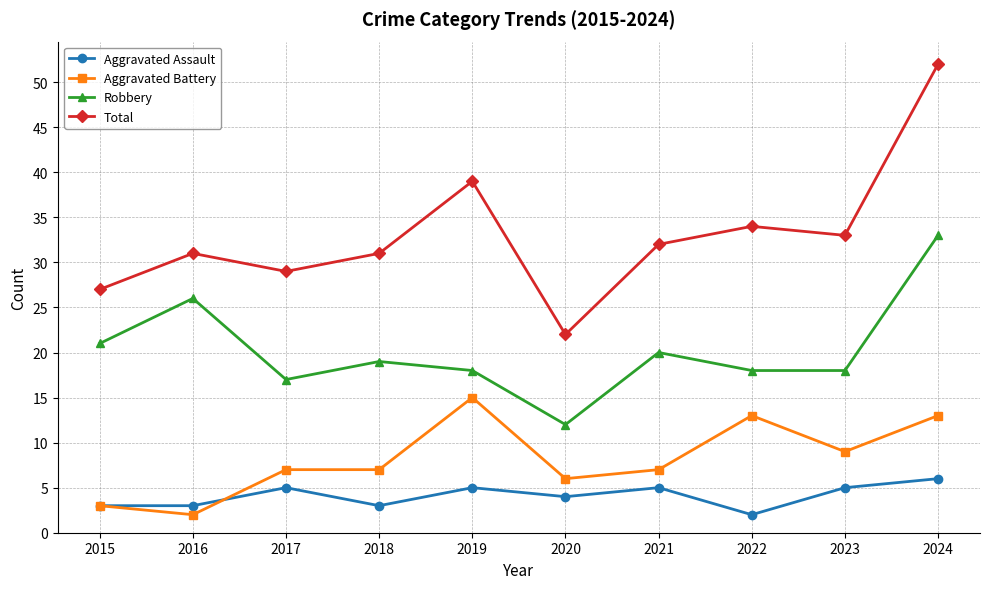

Is it true that Total equals 16 at 2017?

False